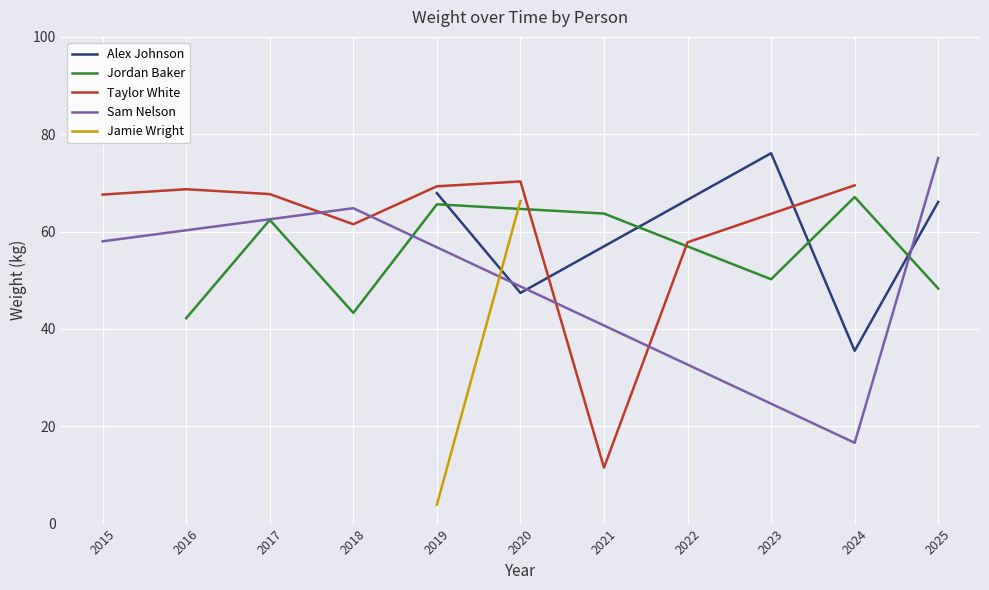

The value of Alex Johnson at 2024 is 35.5. True or false?

True